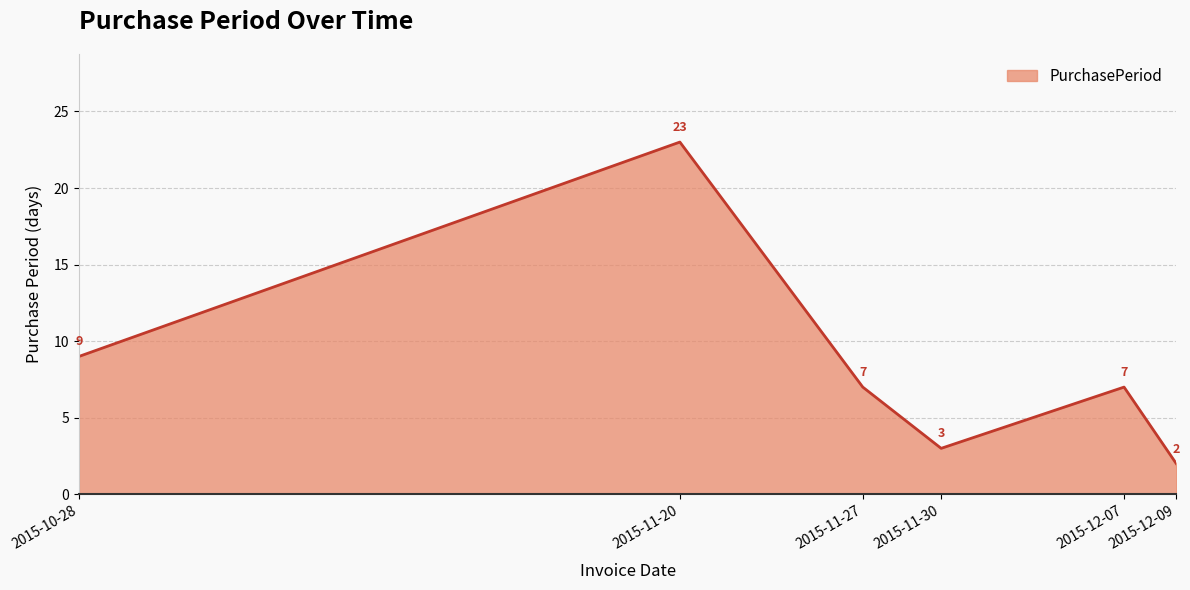

How many lines are shown in the chart?

1